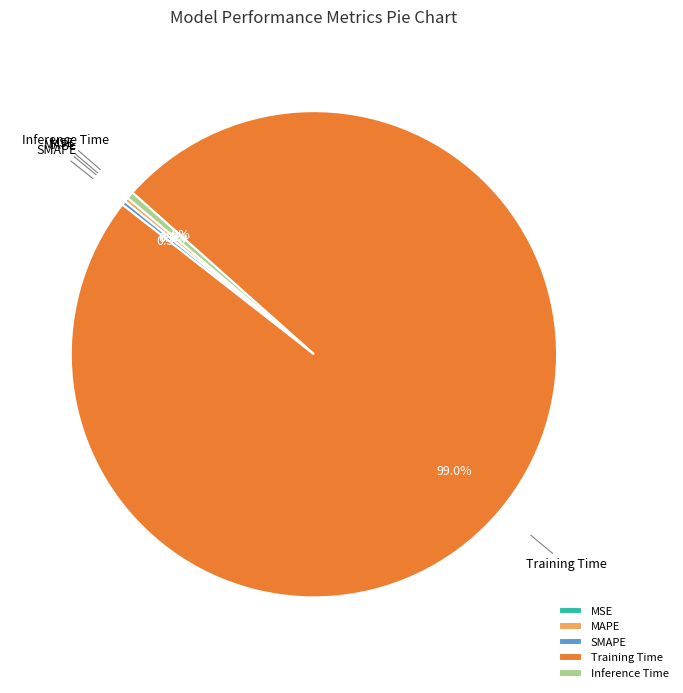

Is the sum of MAPE and Training Time greater than half?

Yes